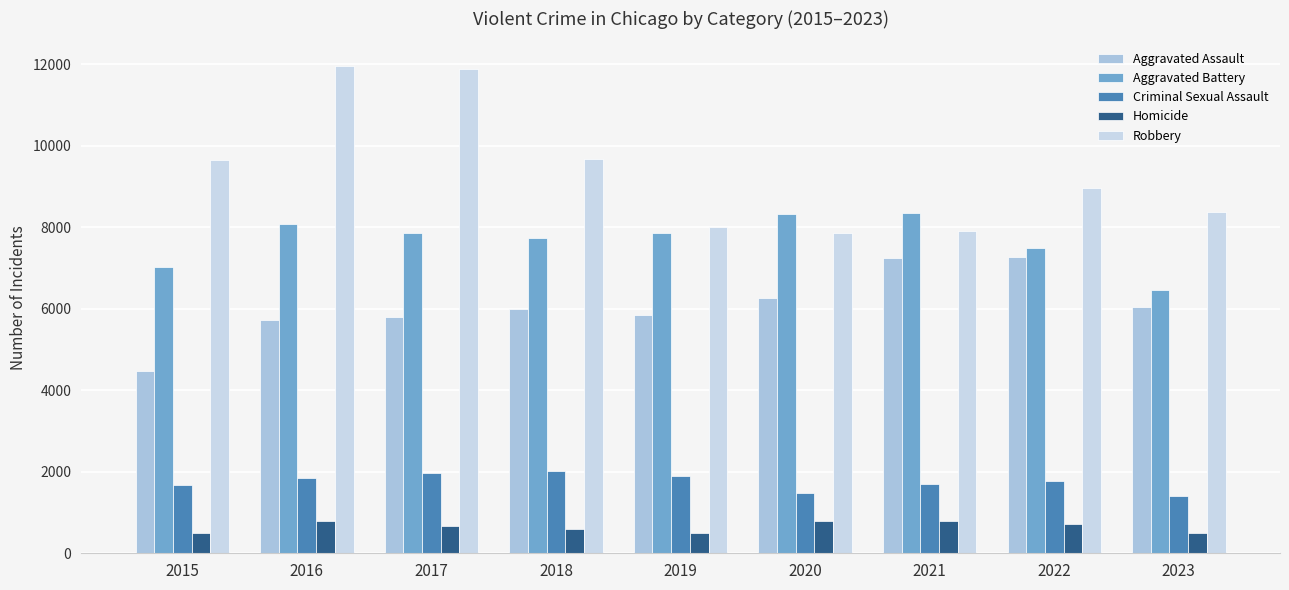

Are the bars horizontal?

No